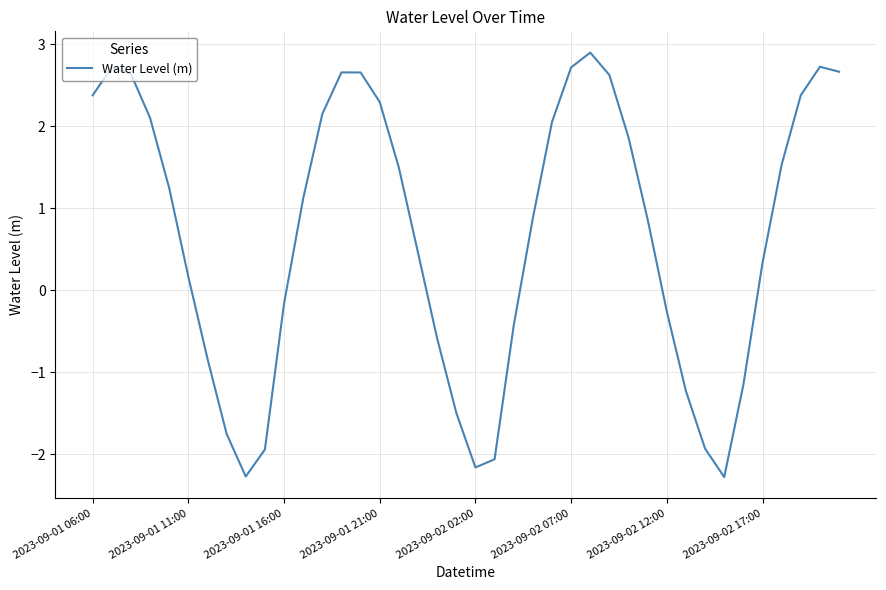

What is the difference between the maximum and minimum values?

5.2